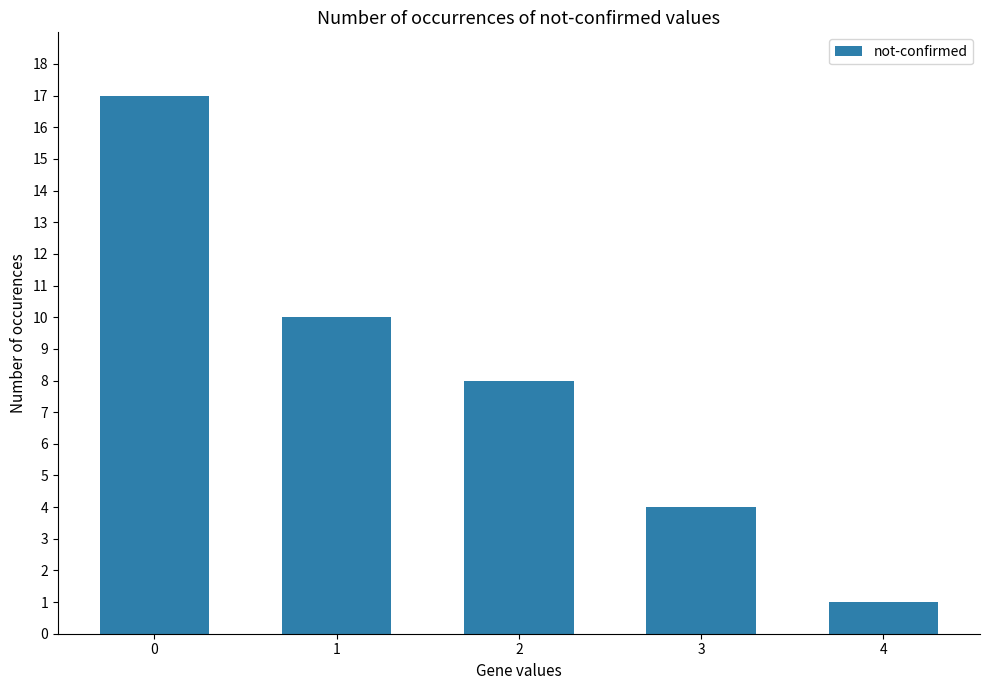

List the labels in order of value, smallest first.

4, 3, 2, 1, 0